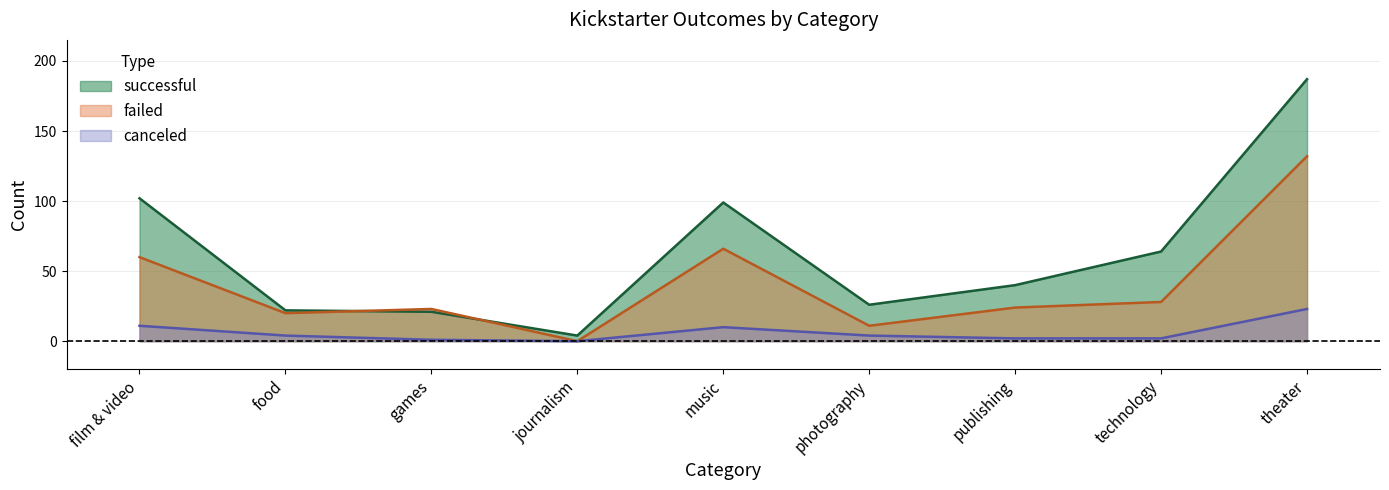

What are all the series names shown in the legend?

successful, failed, canceled